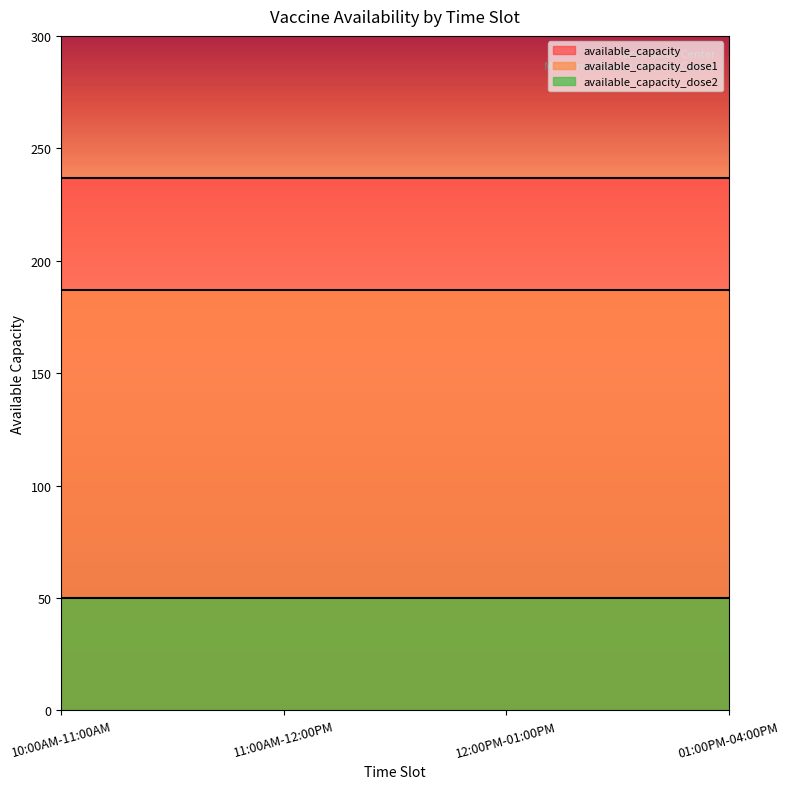

Between 12:00PM-01:00PM and 10:00AM-11:00AM, which is larger?

12:00PM-01:00PM